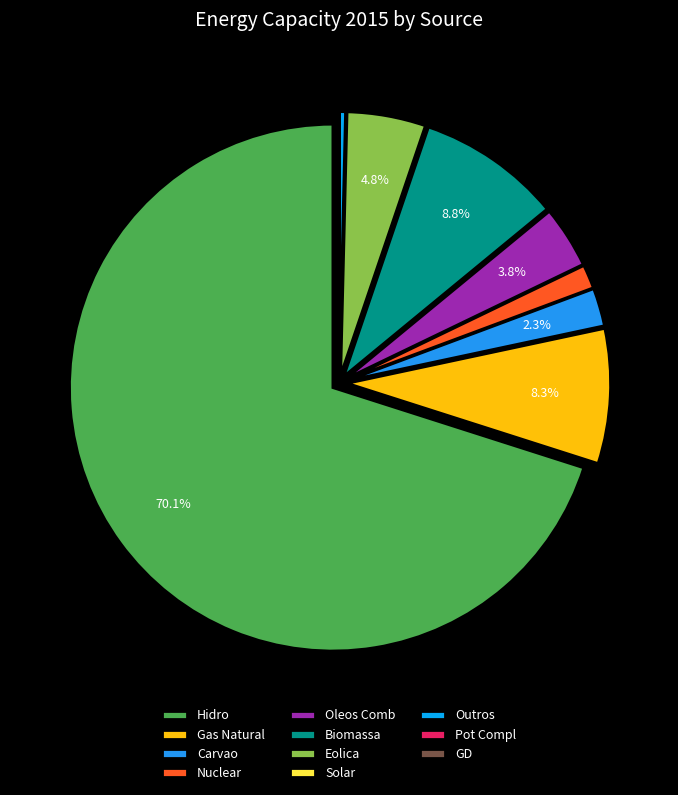

Count the number of slices in the pie.

11